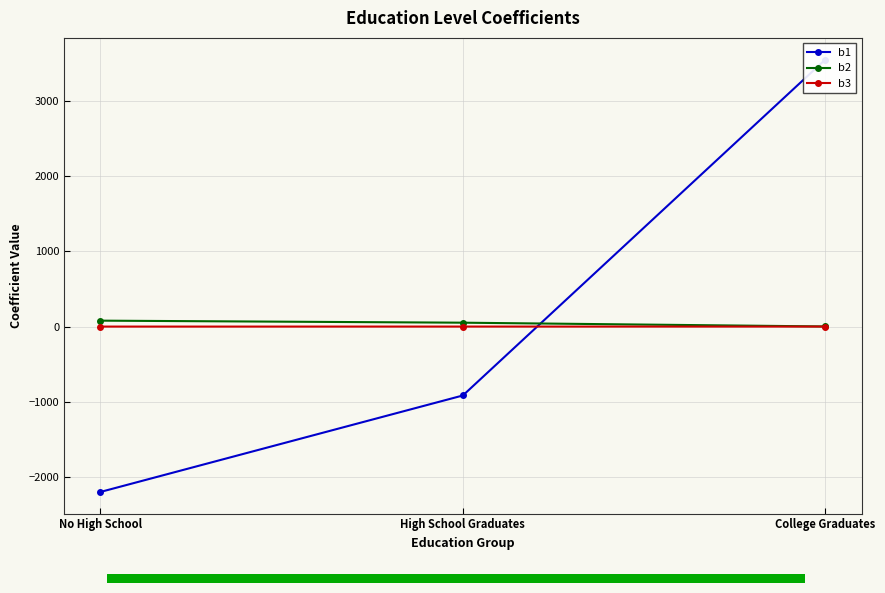

What is the difference between the second highest and minimum values in the b1 series?

1284.0